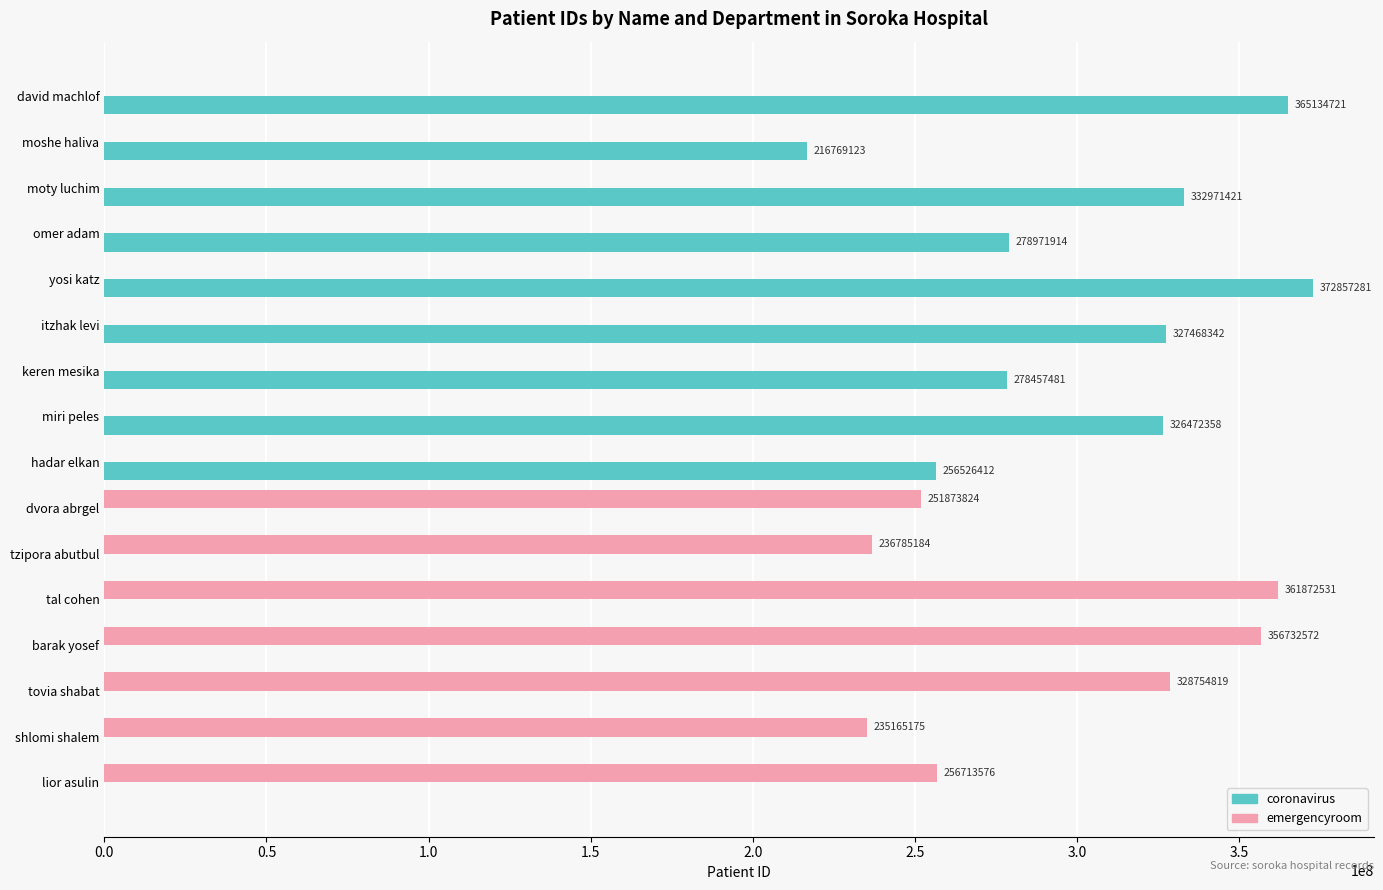

What is the total value across all series at lior asulin?

256713576